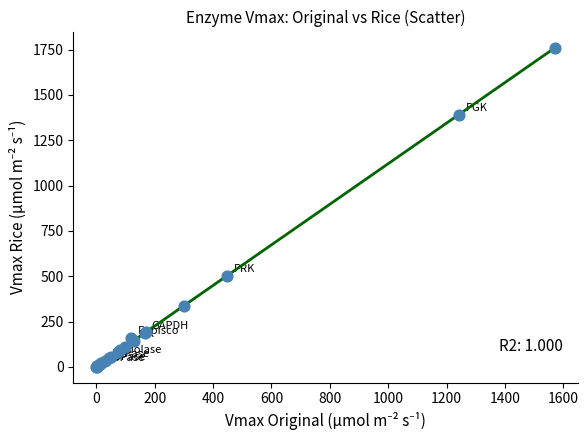

What Y value in the scatter plot is closest to 880?

499.7